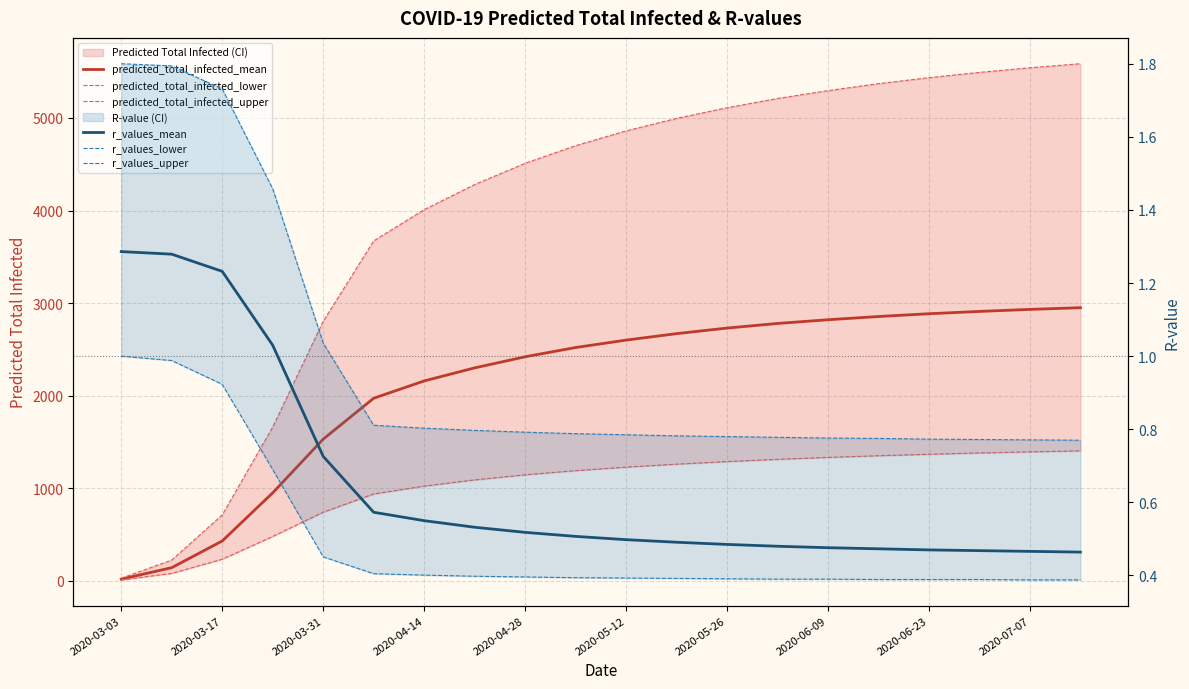

How many lines are shown in the chart?

6